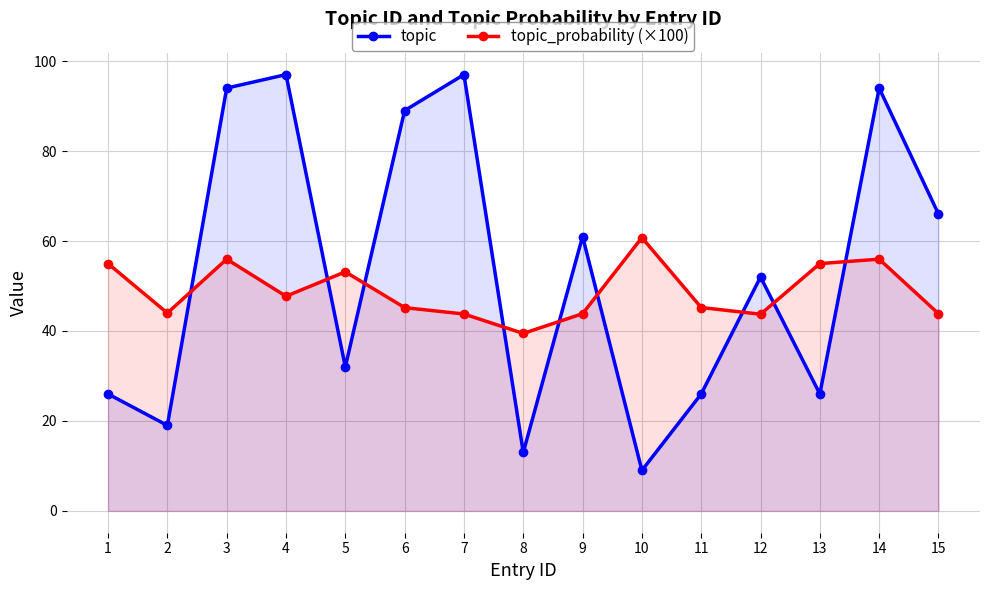

How many interior local peaks does the topic_probability (×100) series have?

4